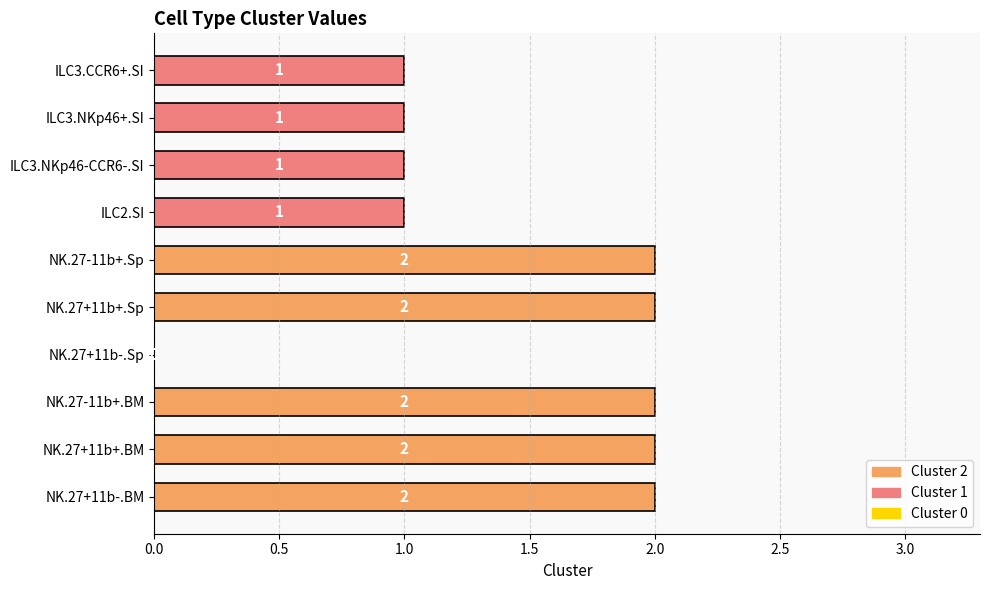

Is it true that the value at NK.27+11b+.Sp is 2?

True